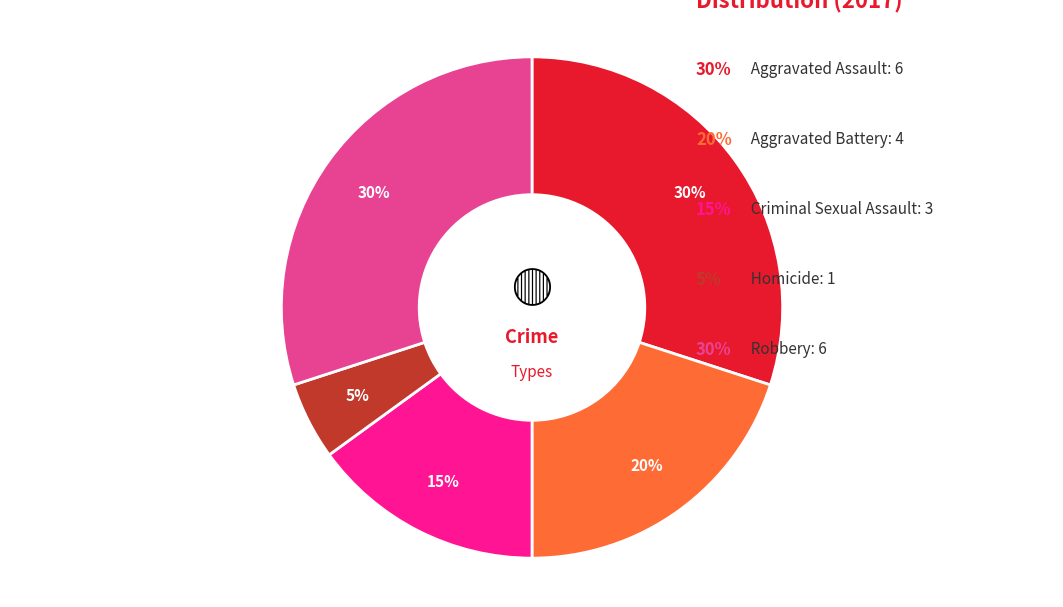

To the nearest percent, what is the difference between the largest and smallest slice percentages?

25%